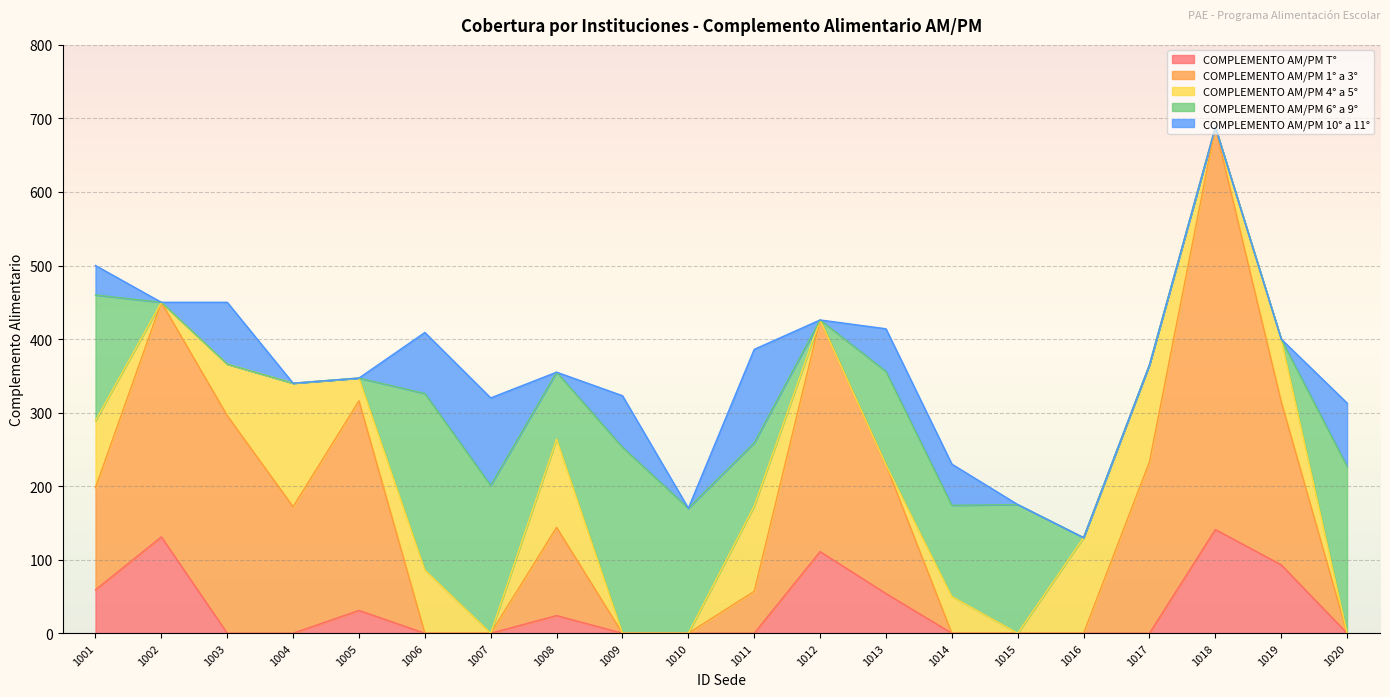

How many data points in COMPLEMENTO AM/PM 10° a 11° are above 0?

9